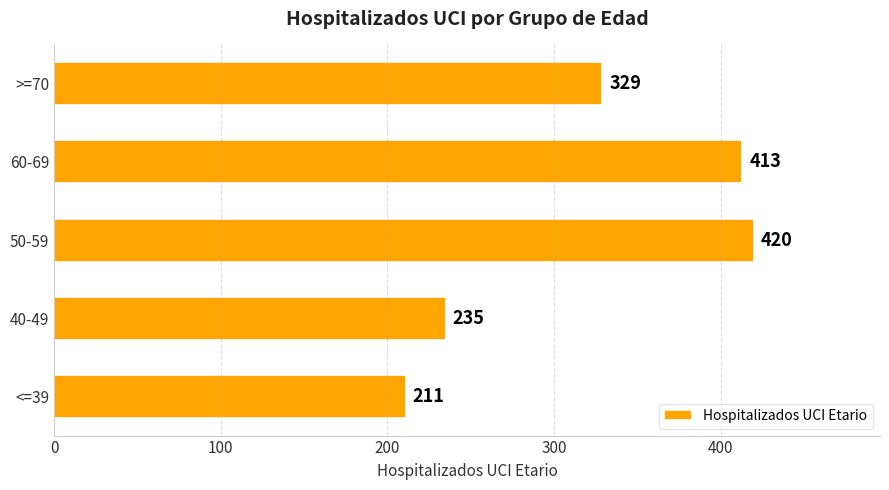

What is the difference between the maximum and minimum values?

209